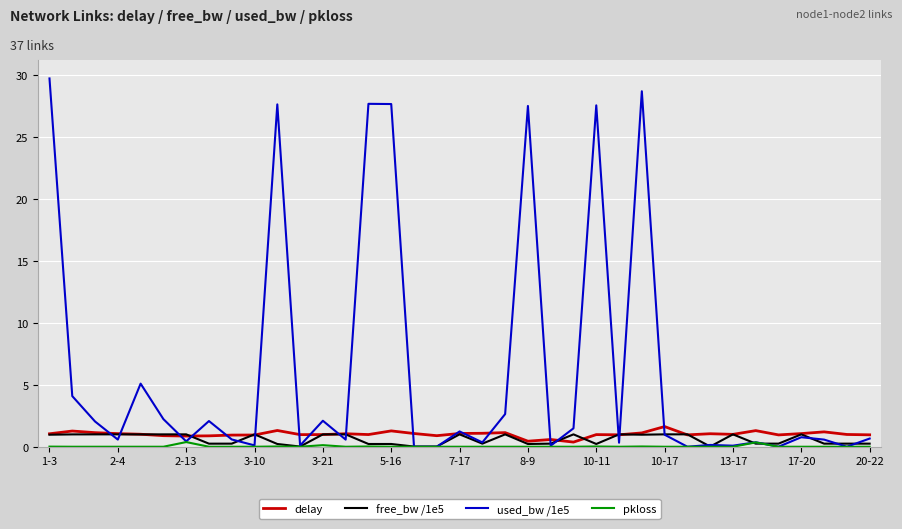

What is the maximum value shown in the chart?

29.7